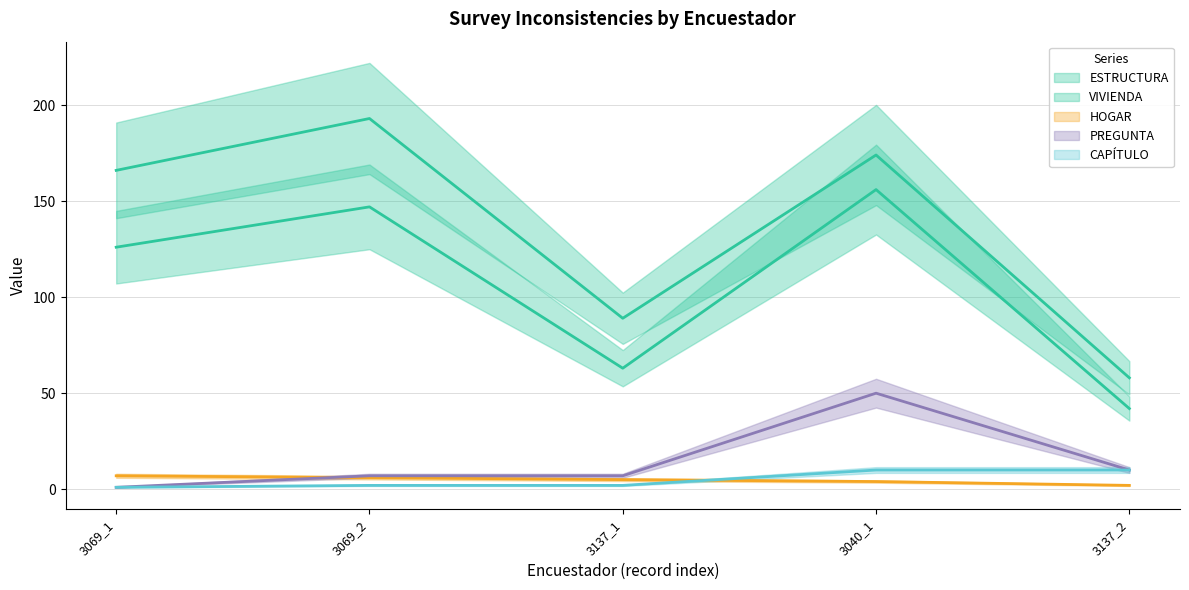

What are all the series names shown in the legend?

ESTRUCTURA, VIVIENDA, HOGAR, PREGUNTA, CAPÍTULO